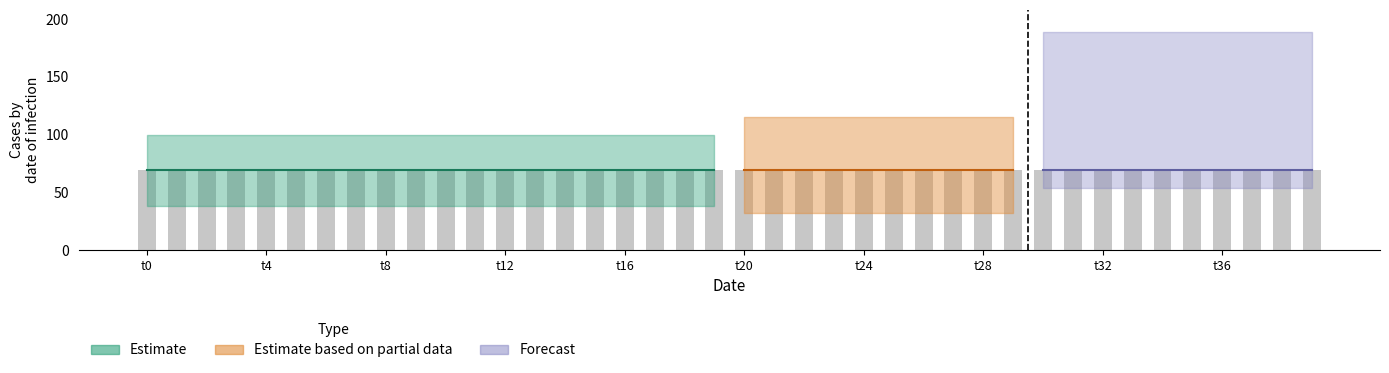

What is the approximate value of k1 at t38?

69